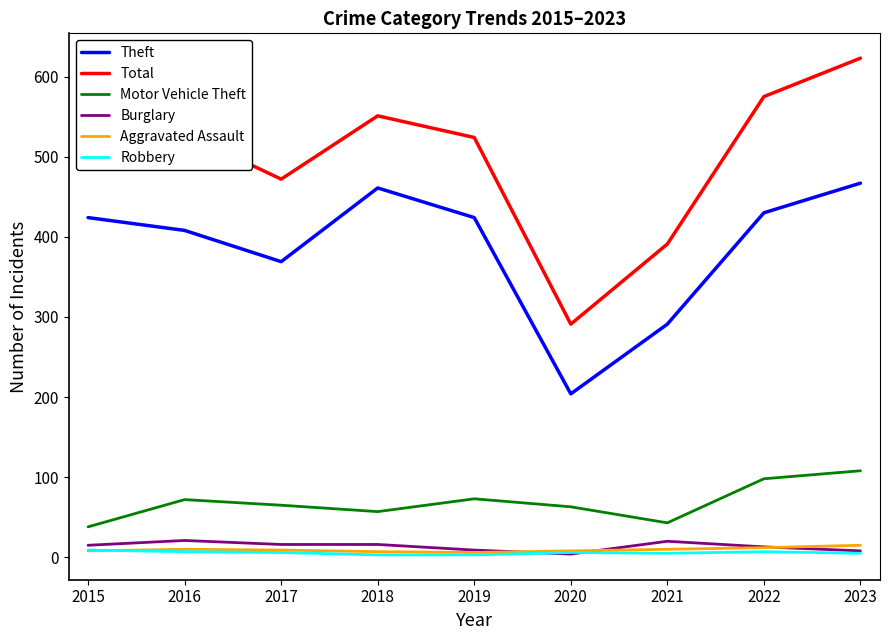

At which category does the chart reach its peak across all series?

2023